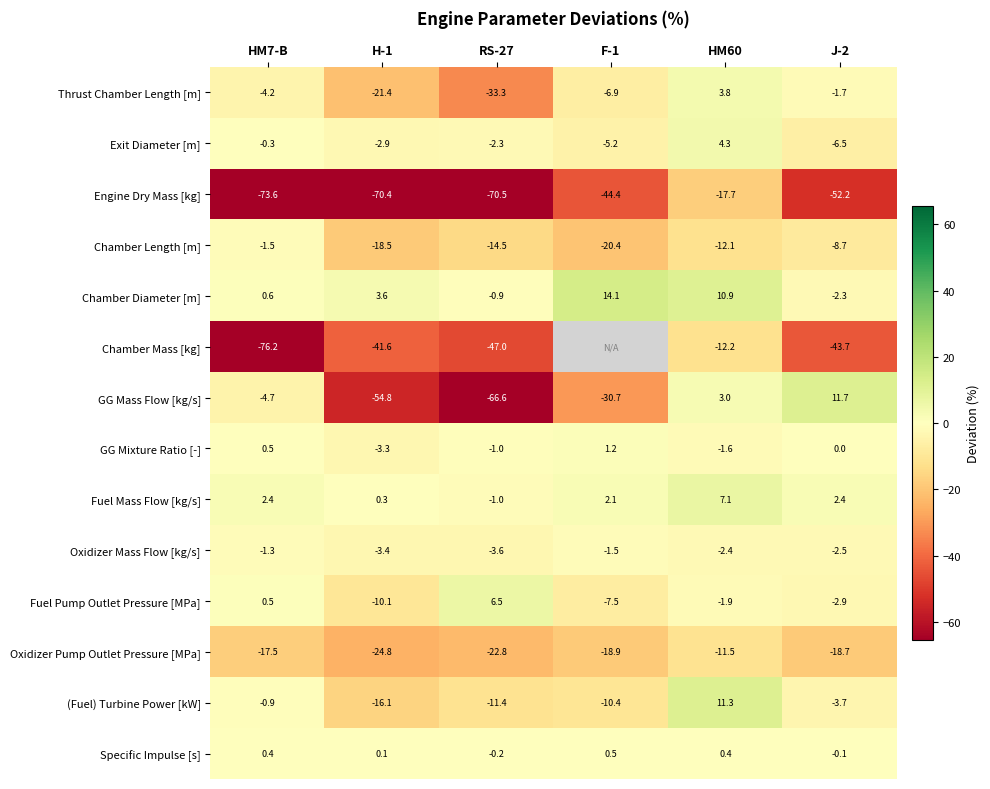

What is the greatest value displayed?

14.1